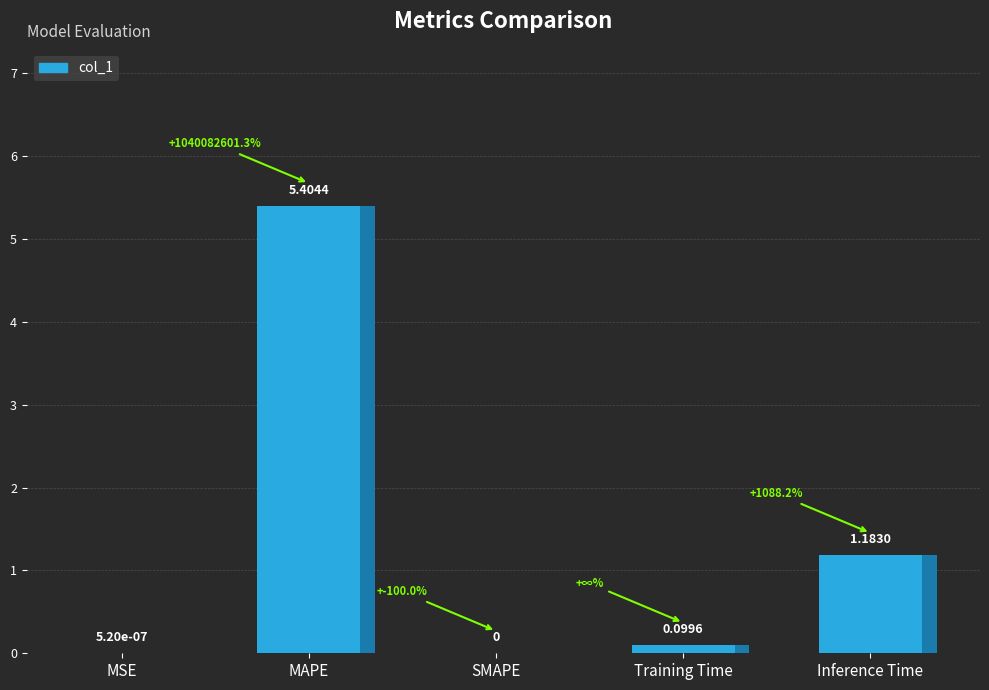

Which label corresponds to the smallest value in the chart?

SMAPE